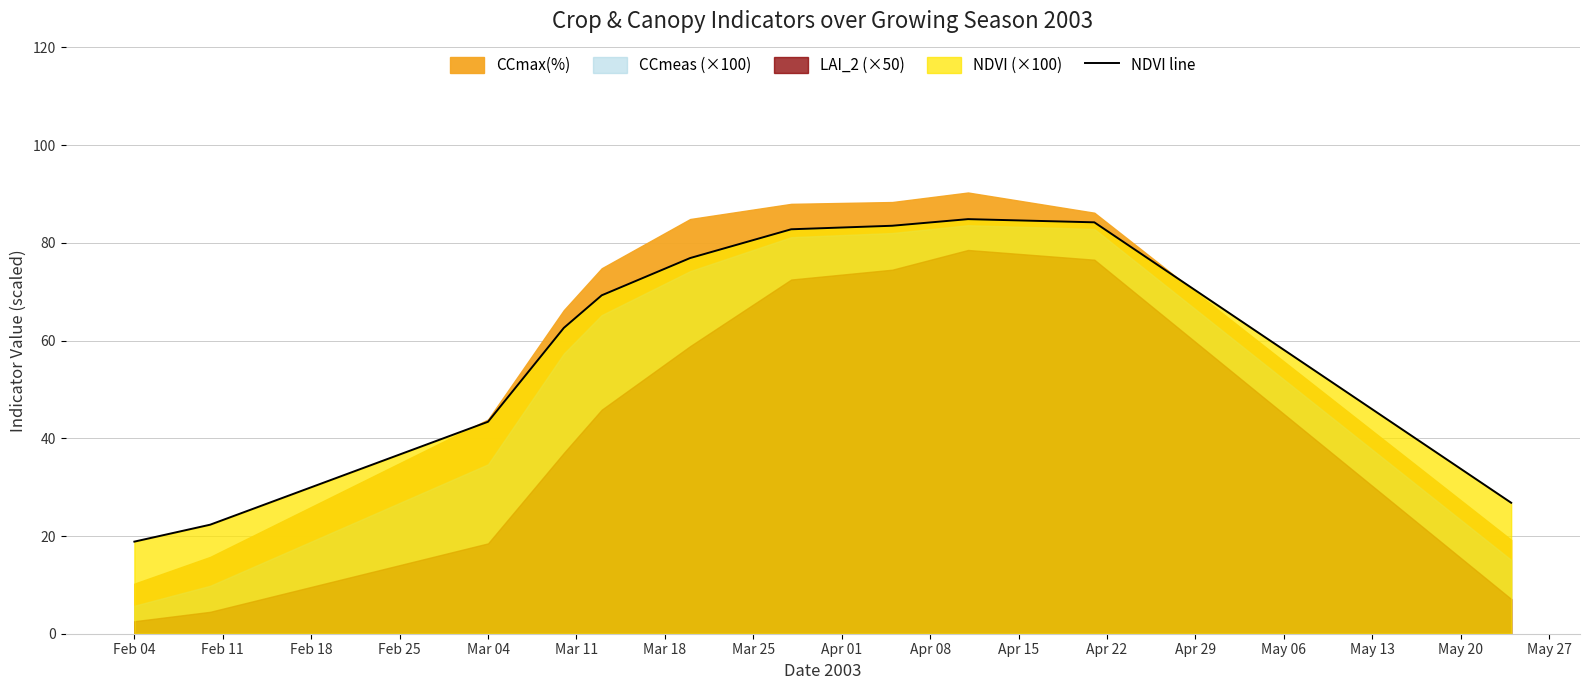

Where is NDVI line nearest to the value 51?

Mar 04